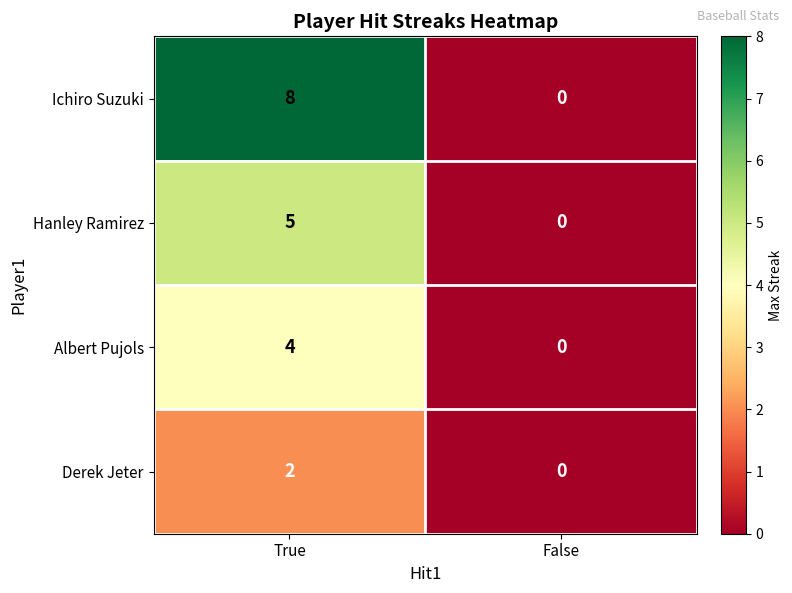

Reading right to left, list all the values displayed in this chart.

Ichiro Suzuki: 0	8
Hanley Ramirez: 0	5
Albert Pujols: 0	4
Derek Jeter: 0	2